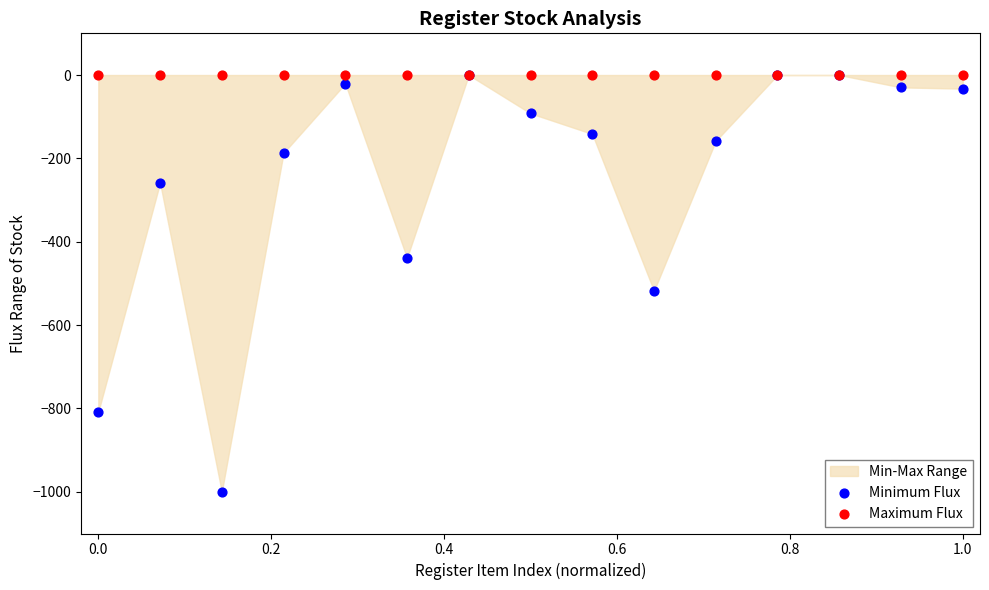

Which series contains the lowest Y value?

Minimum Flux